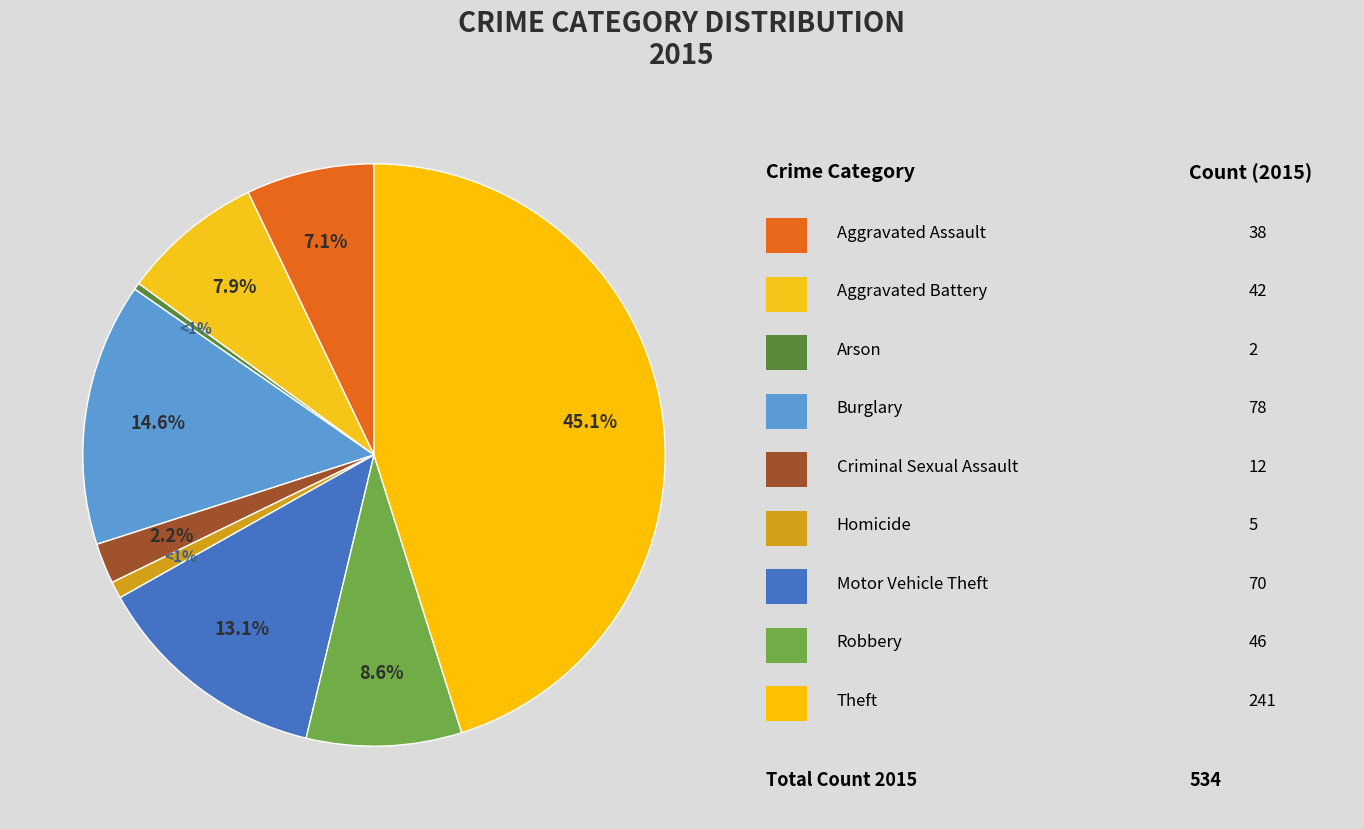

To the nearest percent, what is the difference between the Aggravated Battery and Robbery slice percentages?

1%